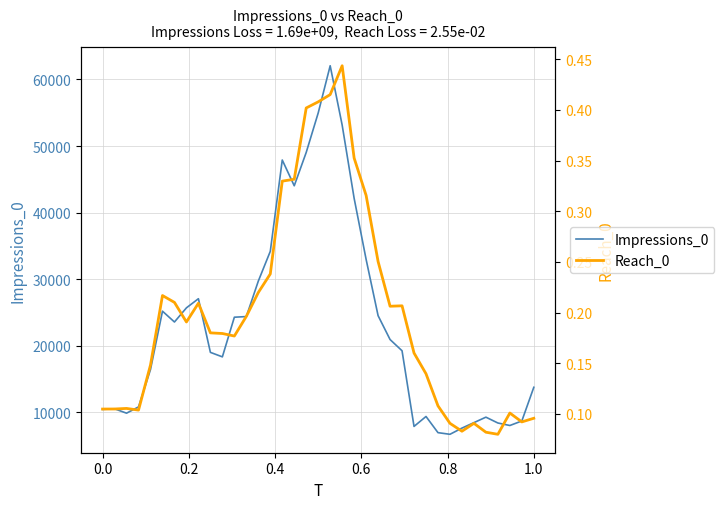

True or false: Impressions_0 and Reach_0 cross at least once.

False